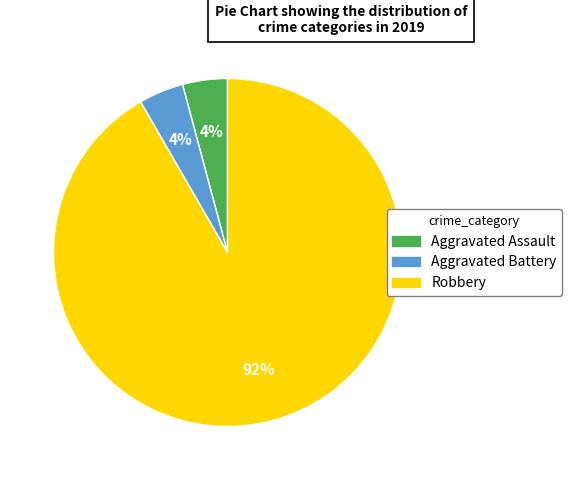

How many slices are in this pie chart?

3